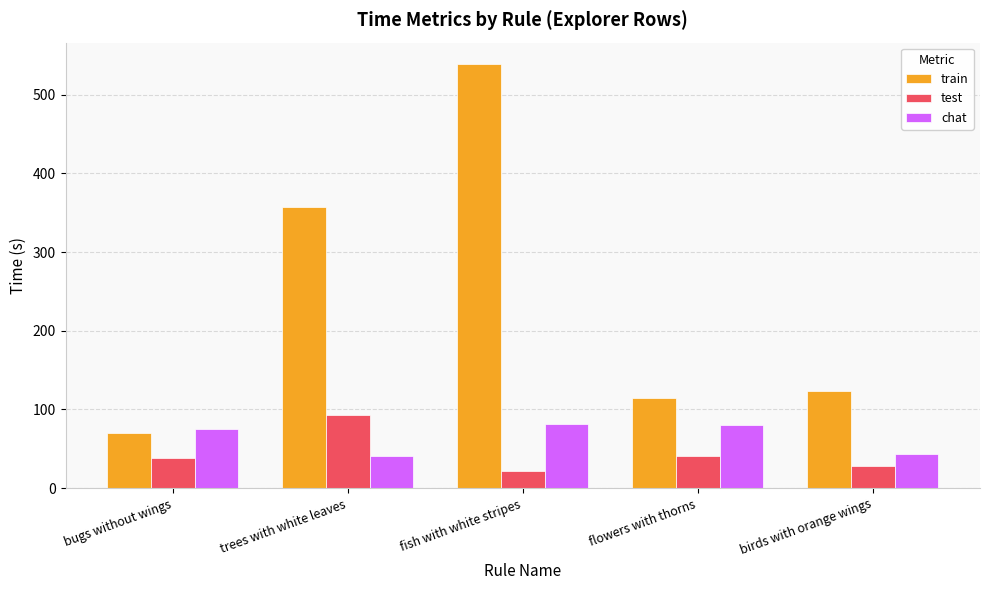

Is it true that chat equals 82.0 at fish with white stripes?

True